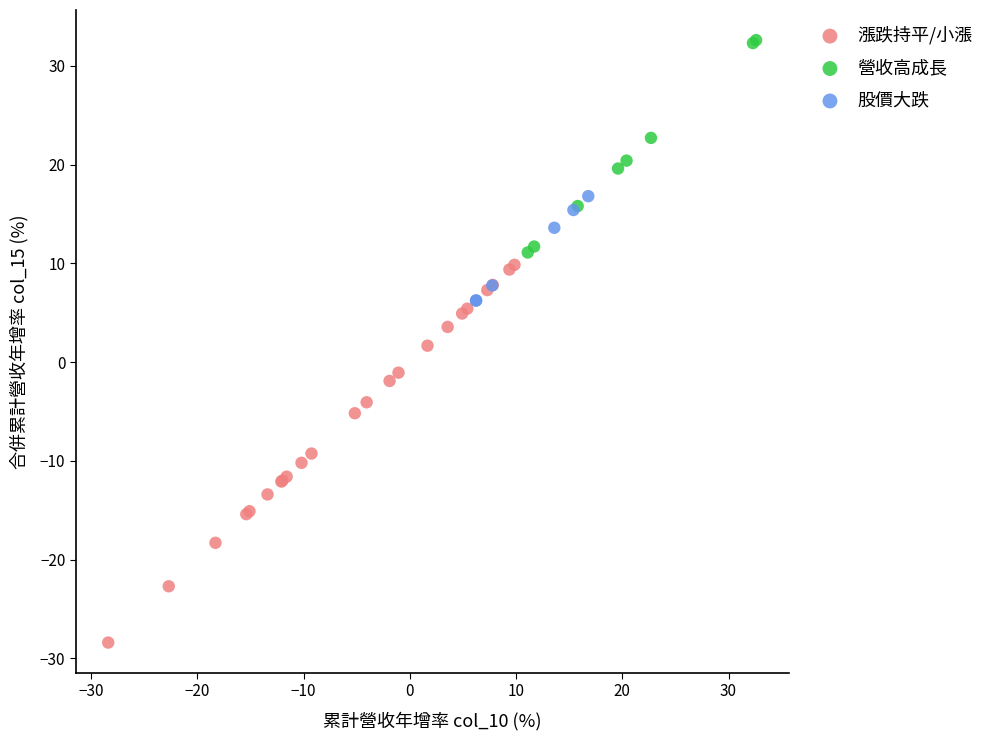

Which series contains the lowest Y value?

漲跌持平/小漲